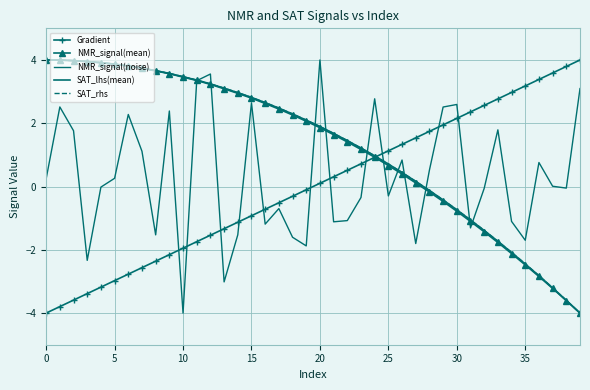

How many data points in NMR_signal(mean) are above 2?

20